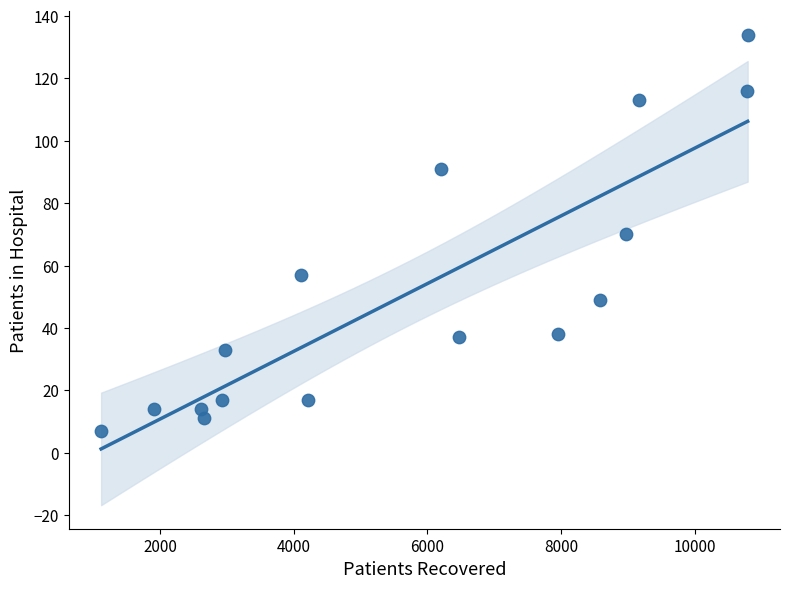

What is the range of X values (max minus min)?

9673